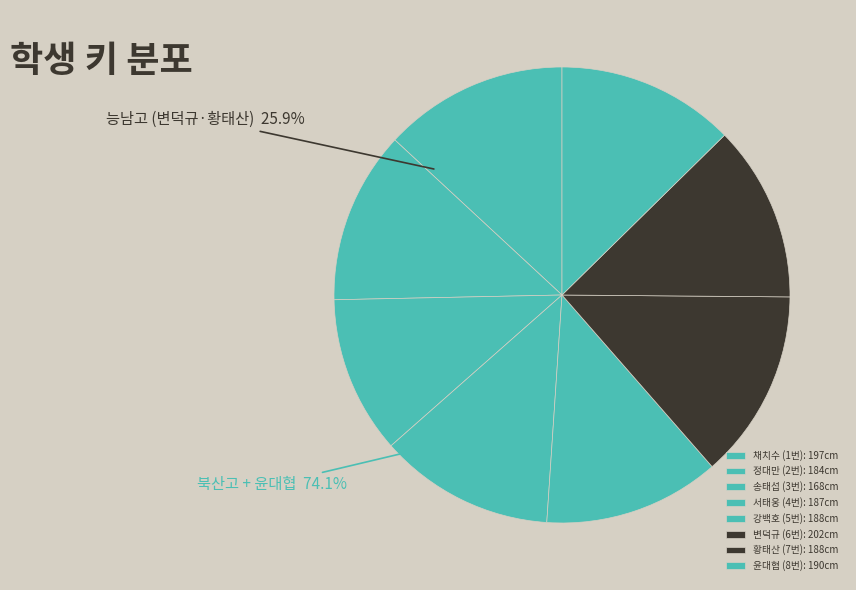

How much of the chart is everything except 윤대협 (8번)?

87.4%